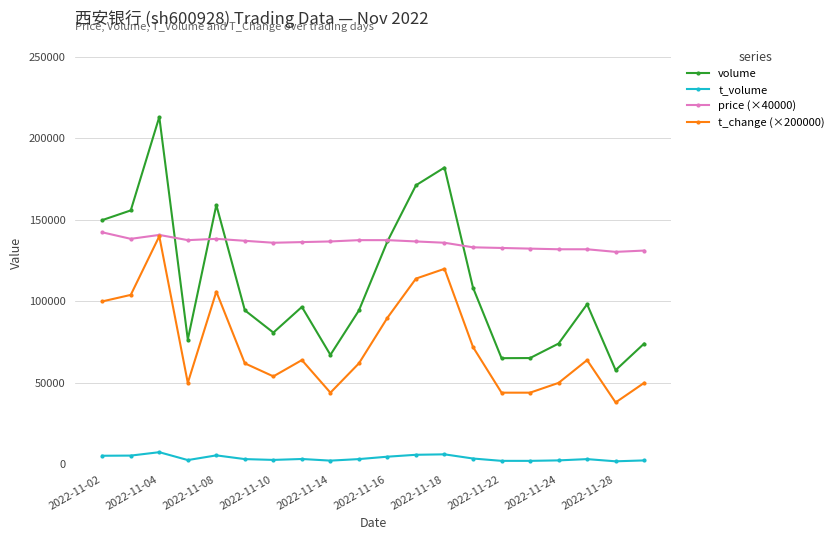

What is the value of the price (×40000) point at the 7th from the left?

136000.0